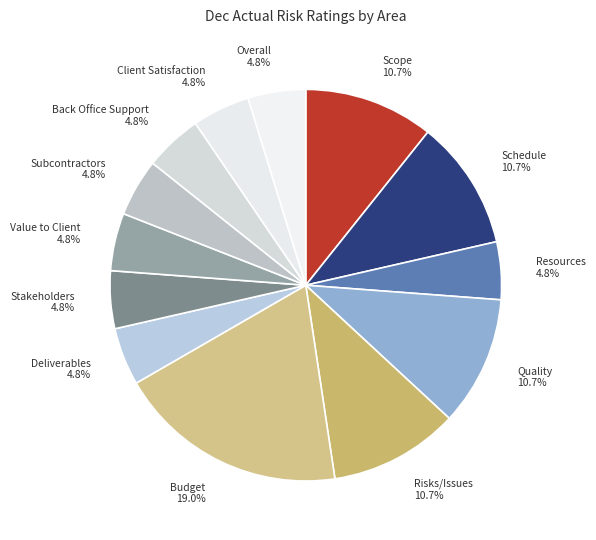

True or false: Subcontractors accounts for 11% of the total.

False